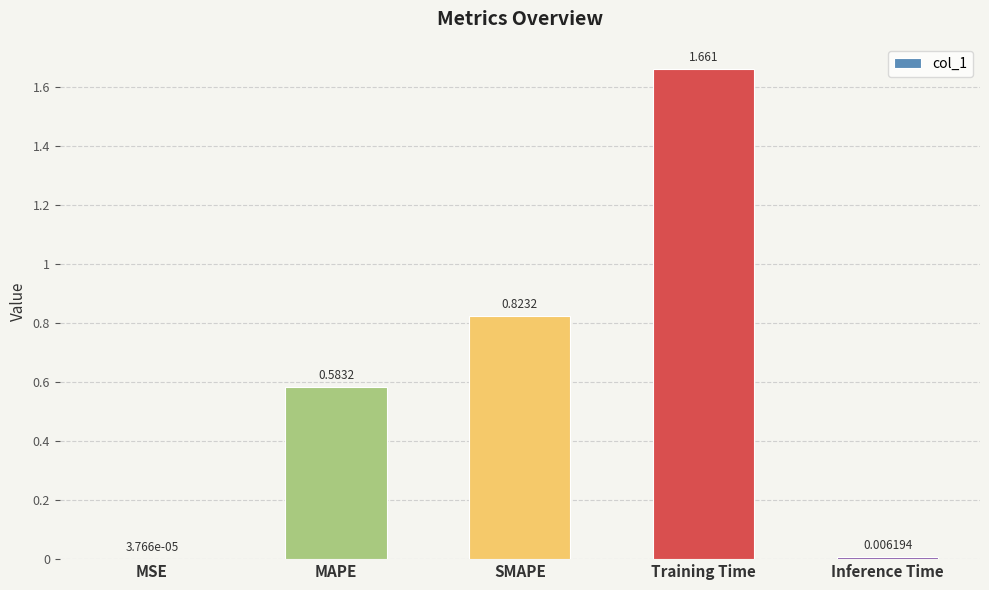

Where is the data nearest to the value 0?

MSE